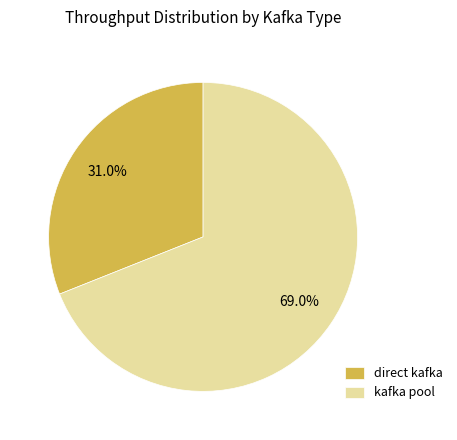

Which category has the biggest portion of the pie?

kafka pool